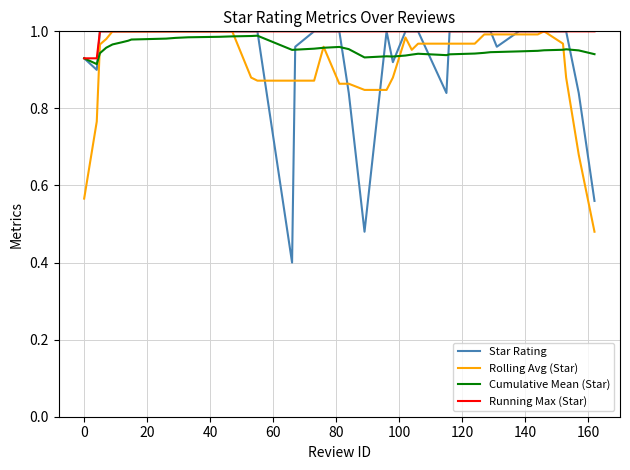

Which series has the largest range (max minus min)?

Star Rating